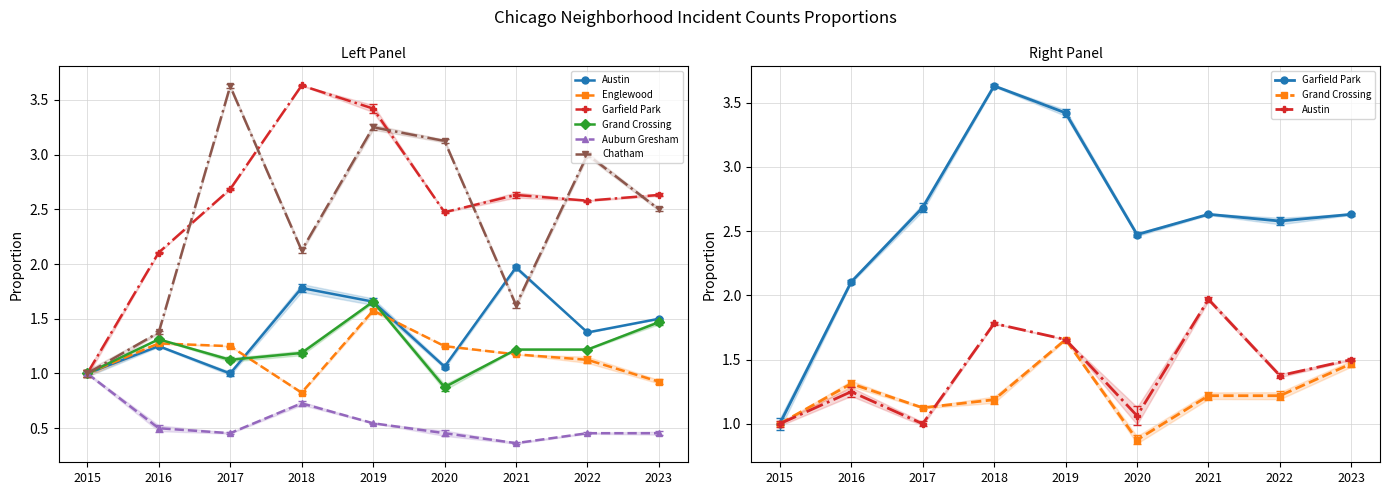

Is it true that Englewood equals 0.4 at 2017?

False